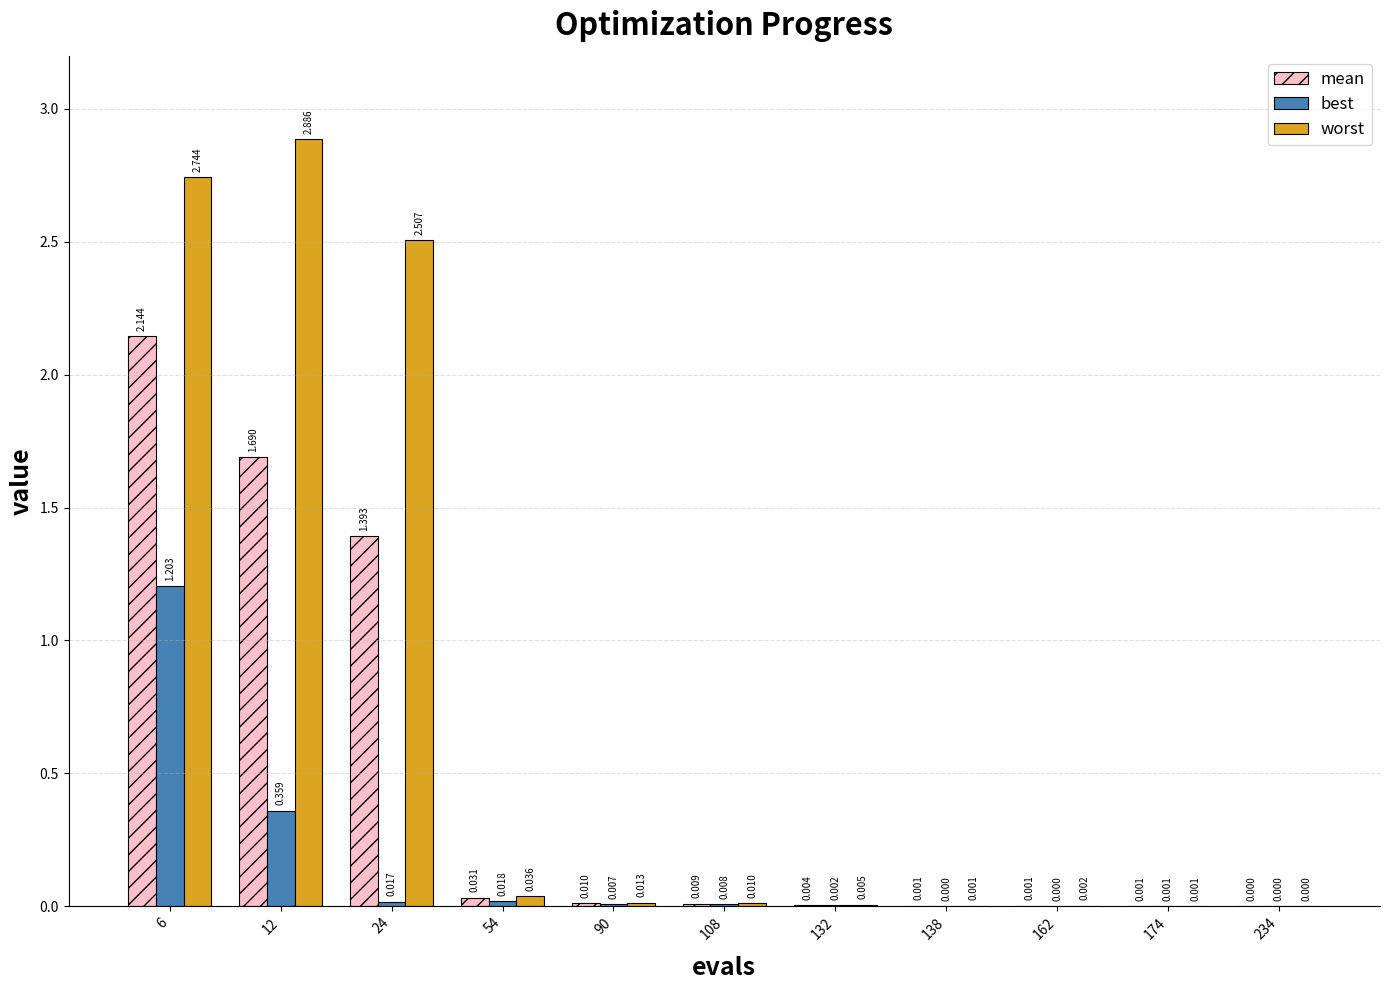

Is the value of worst at 162 greater than the value of best at 234?

Yes